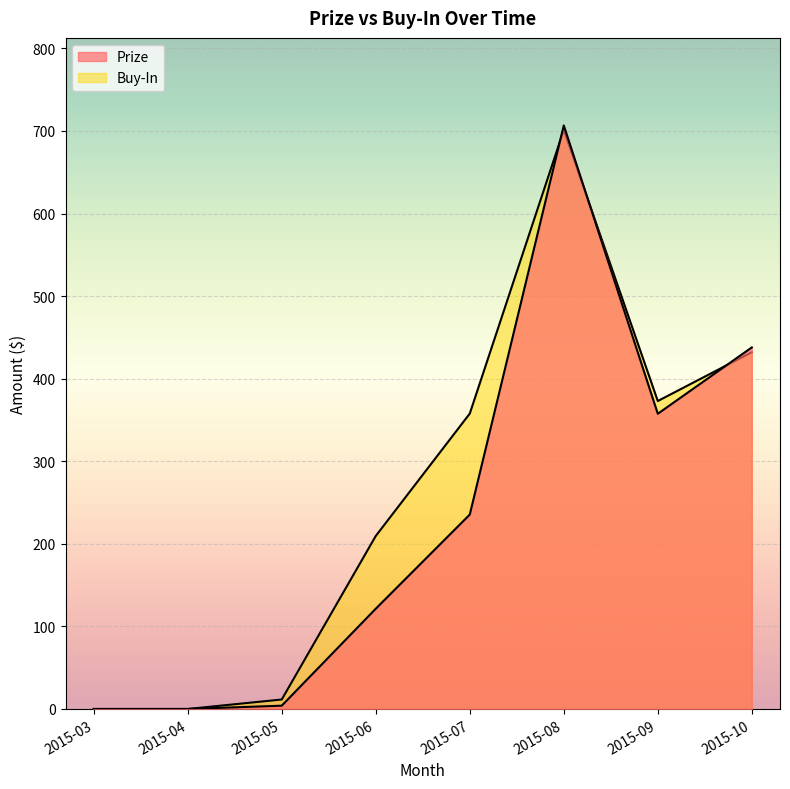

True or false: Prize has a value of 701.8 at 2015-10.

False